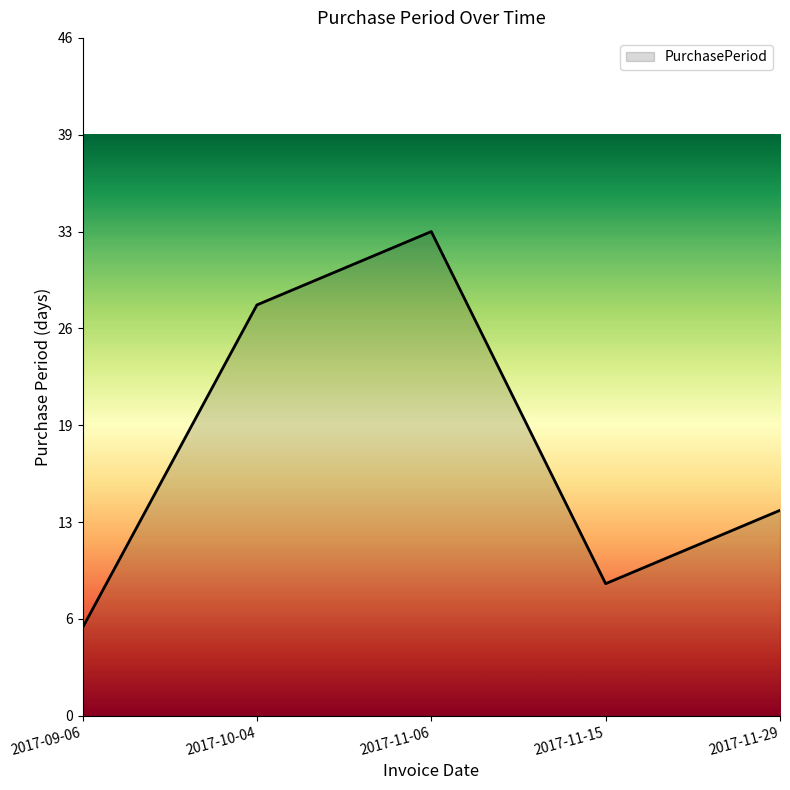

The chart shows a value of 9 at 2017-09-06. True or false?

False